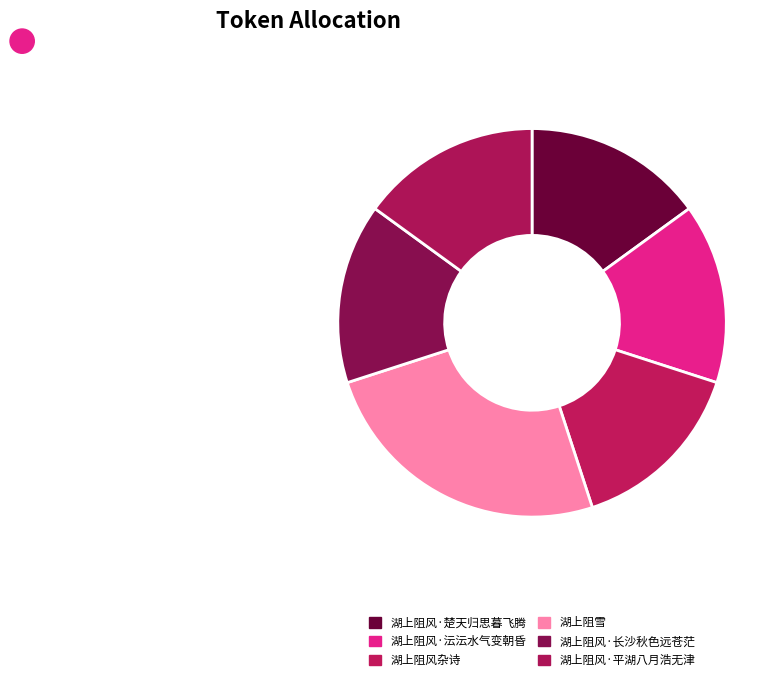

Count the number of slices in the pie.

6